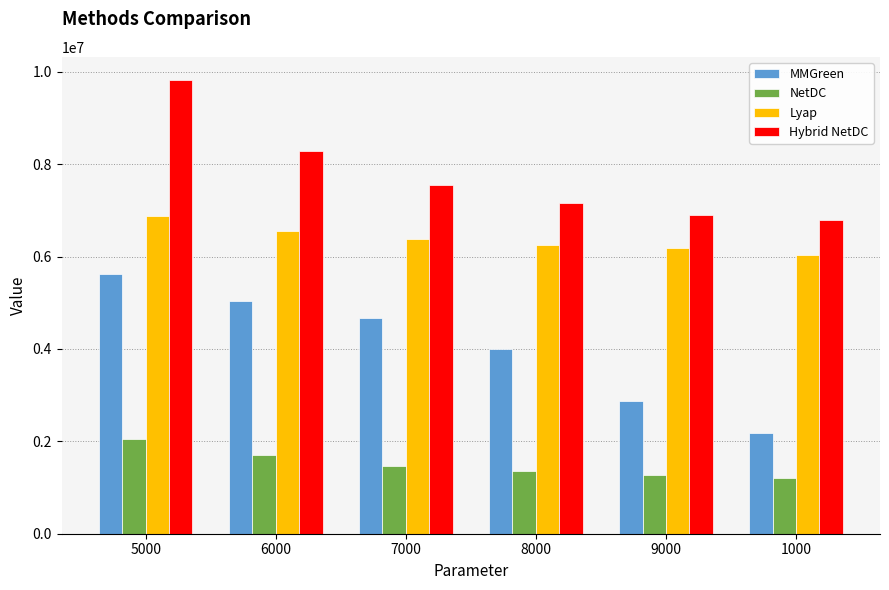

What is the average value of the NetDC series?

1511133.8